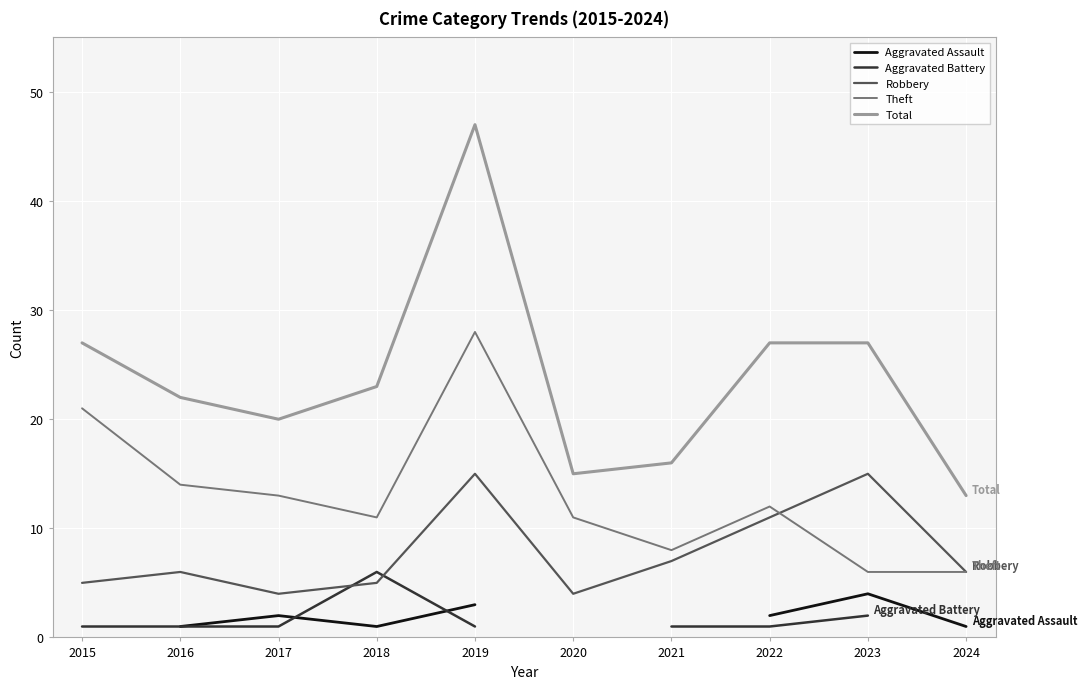

What are all the series names shown in the legend?

Aggravated Assault, Aggravated Battery, Robbery, Theft, Total